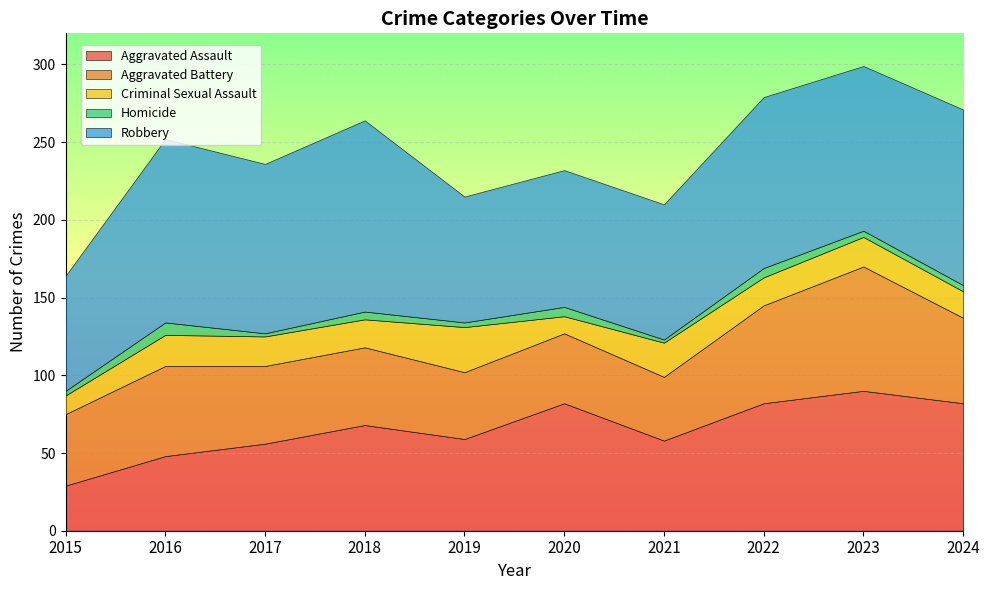

What is the highest value of the Homicide series?

8